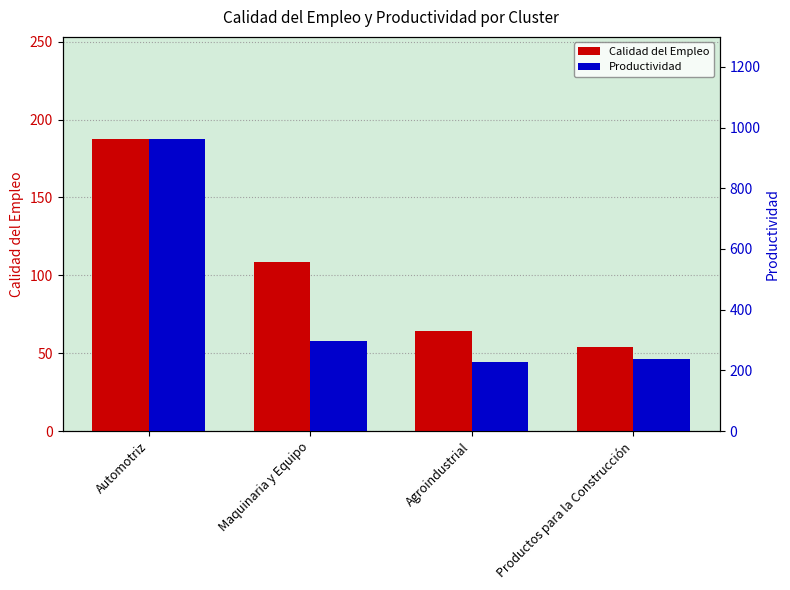

Between Maquinaria y Equipo and Agroindustrial, which is larger?

Maquinaria y Equipo